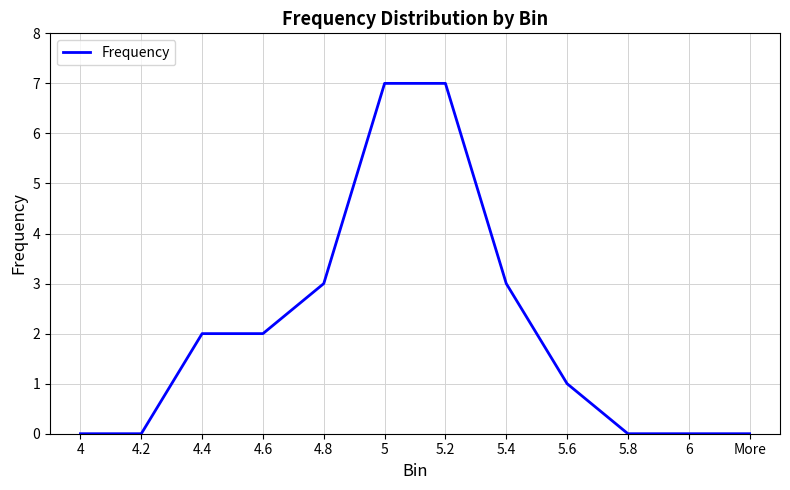

True or false: the data shows -5 at More.

False